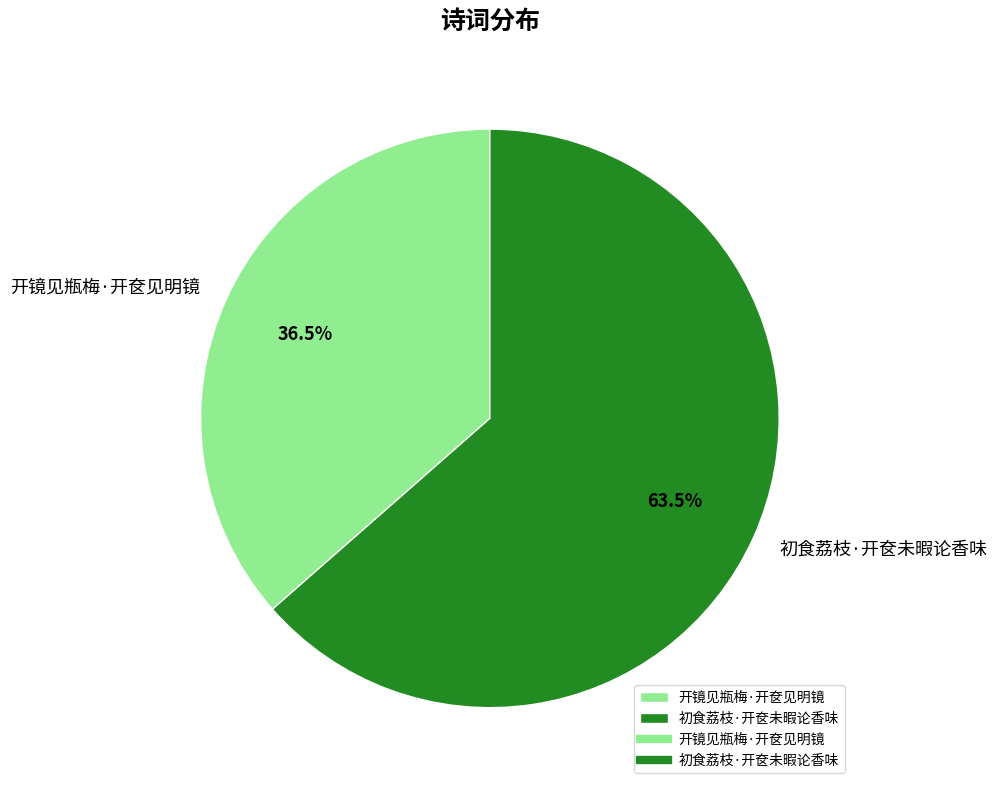

Approximately how many times larger is the value at 初食荔枝·开奁未暇论香味 compared to 开镜见瓶梅·开奁见明镜?

1.7